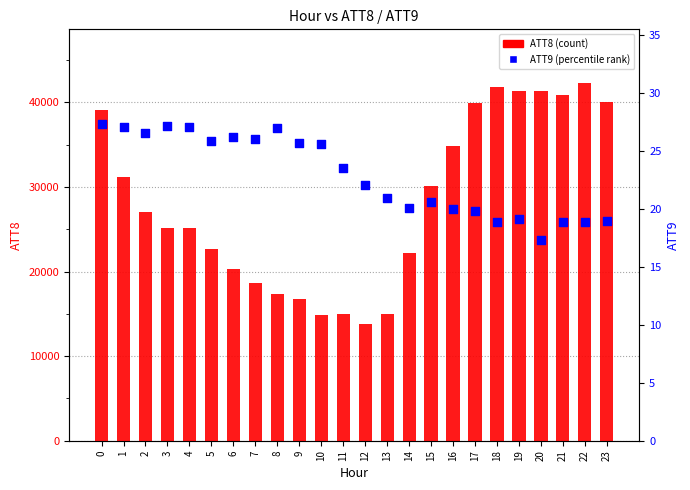

At which category is the sum across all series the highest?

22